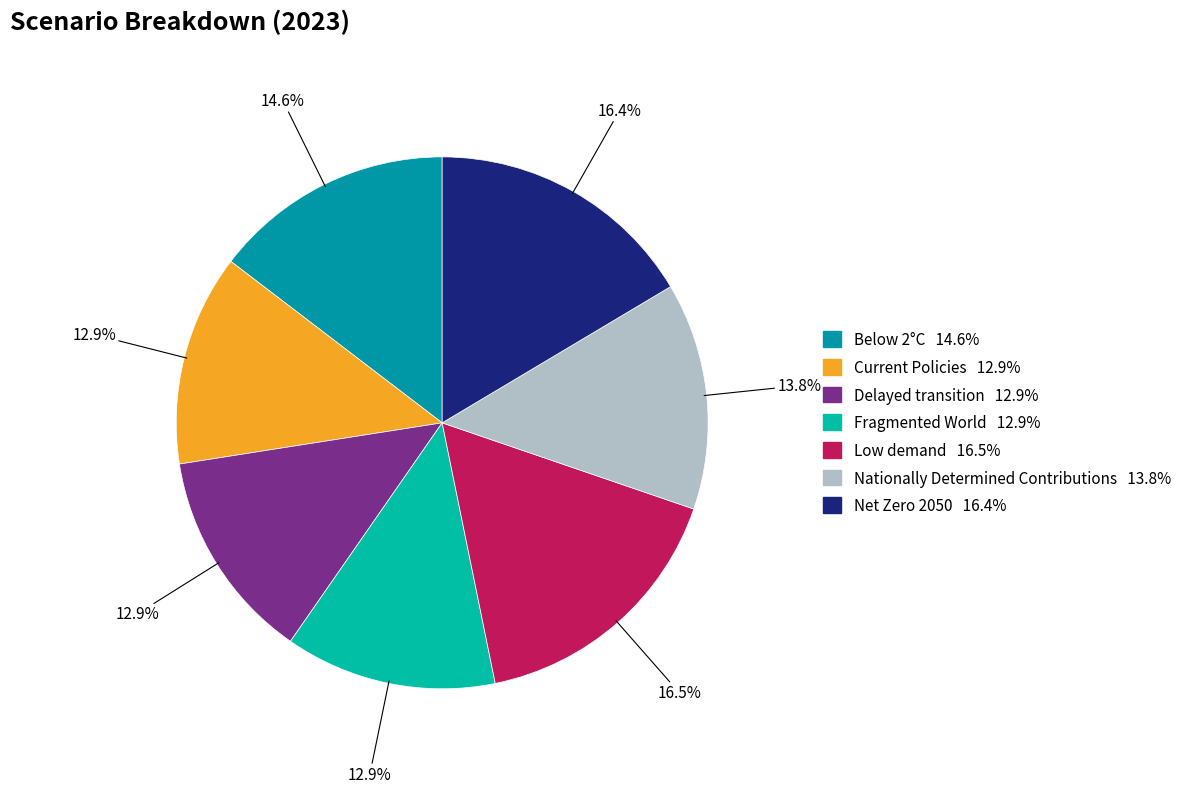

To the nearest percent, what is the difference between the Below 2°C and Delayed transition slice percentages?

2%